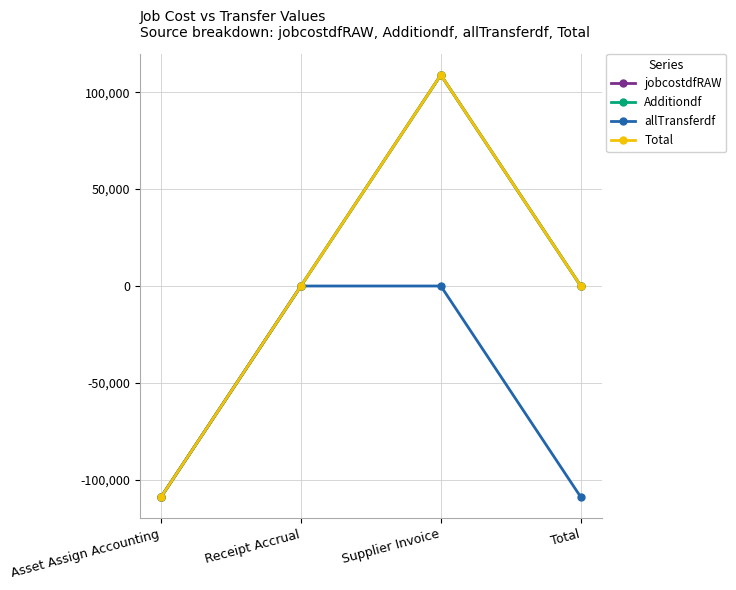

Which series has the largest range (max minus min)?

jobcostdfRAW